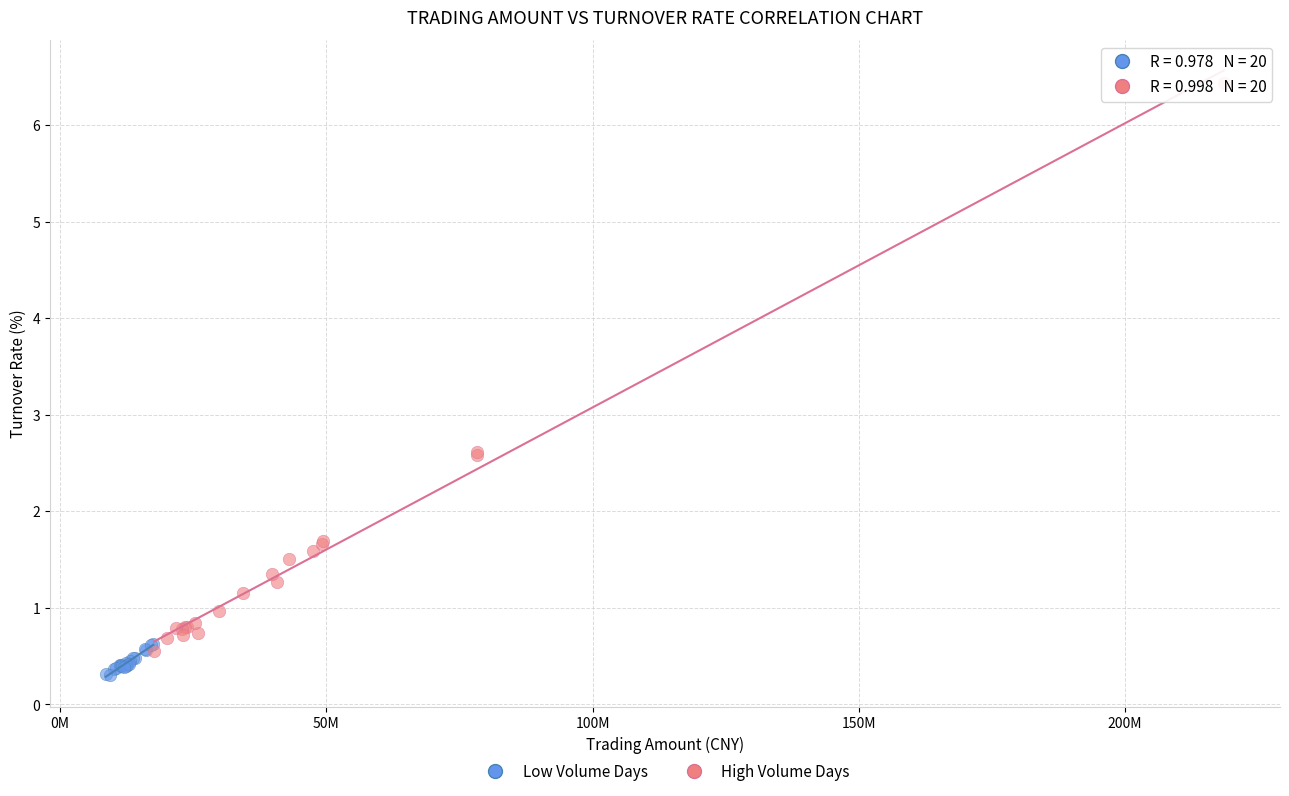

What are all the series names shown in the legend?

Low Volume Days, High Volume Days